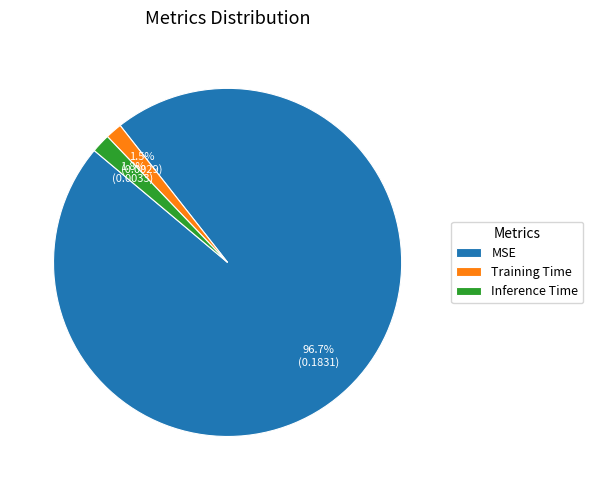

Which slice is the largest?

MSE